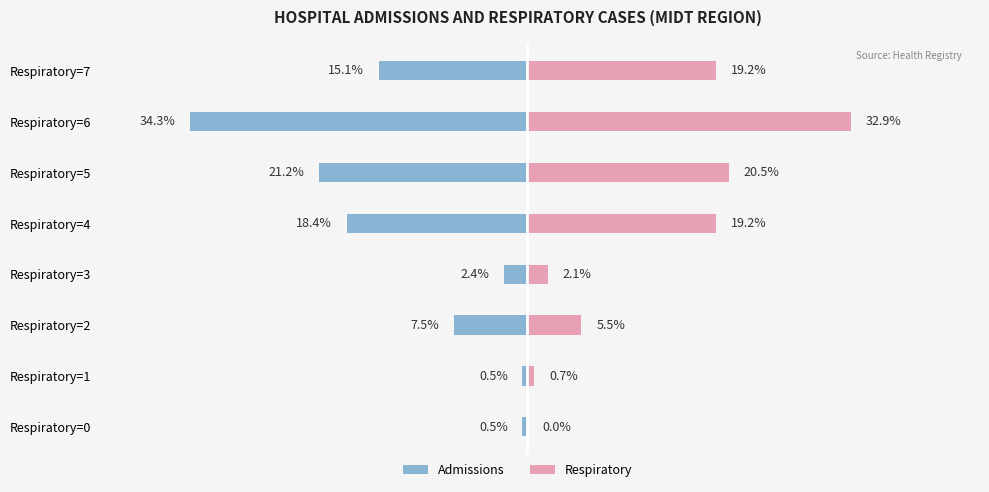

What is the difference between the maximum and minimum values in the Respiratory series?

32.9